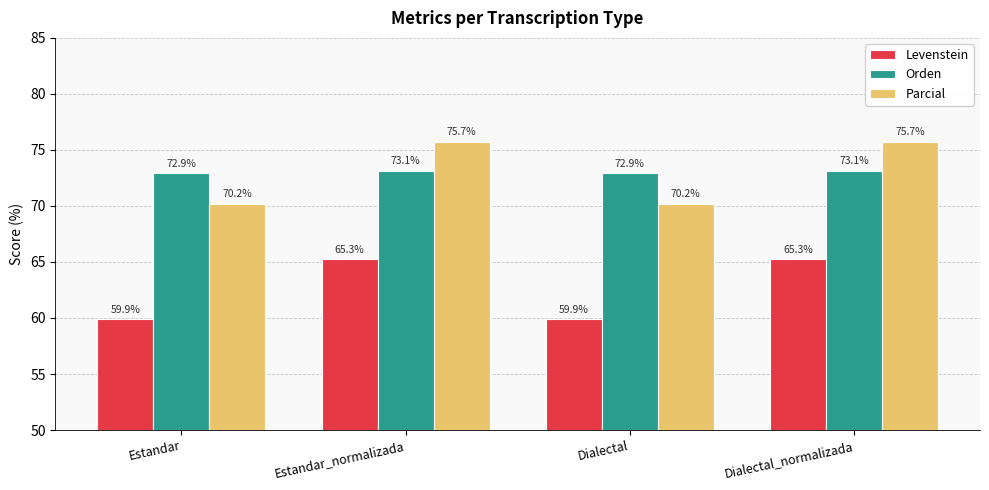

How many Orden values are between 72 and 73?

2